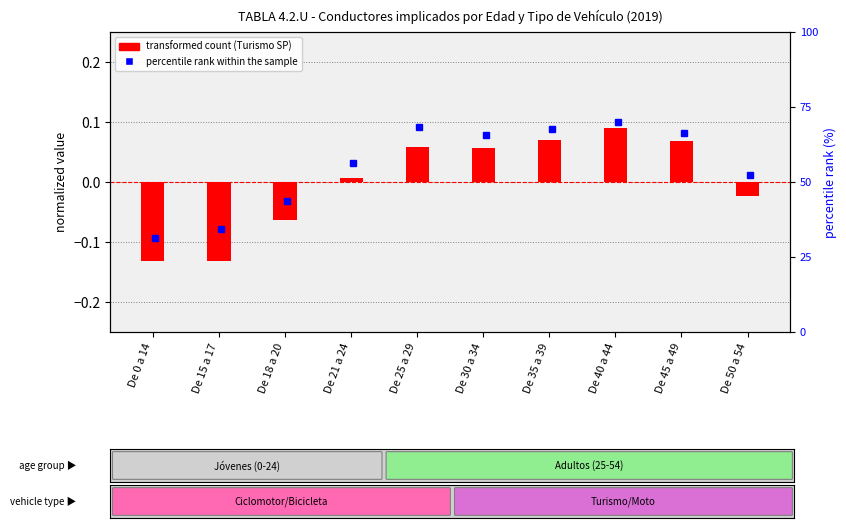

How many values exceed 0?

6